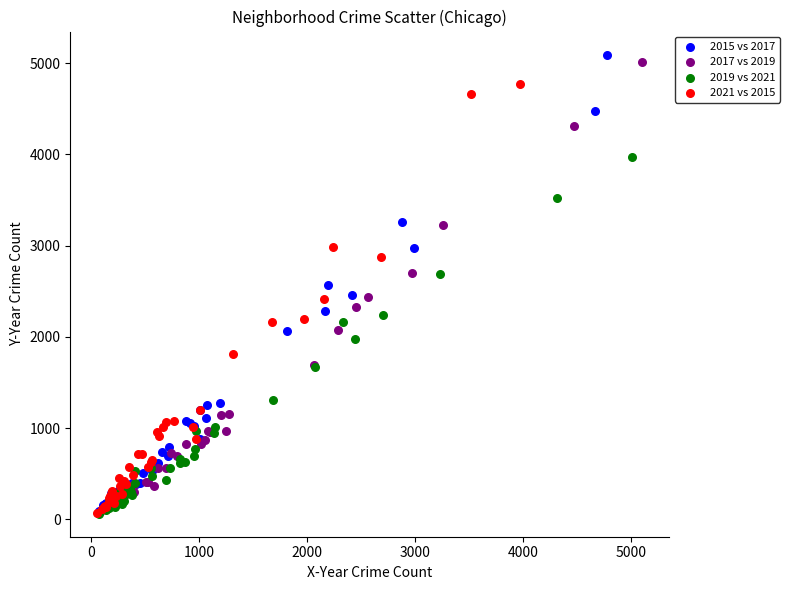

Which series has the widest spread of Y values?

2015 vs 2017